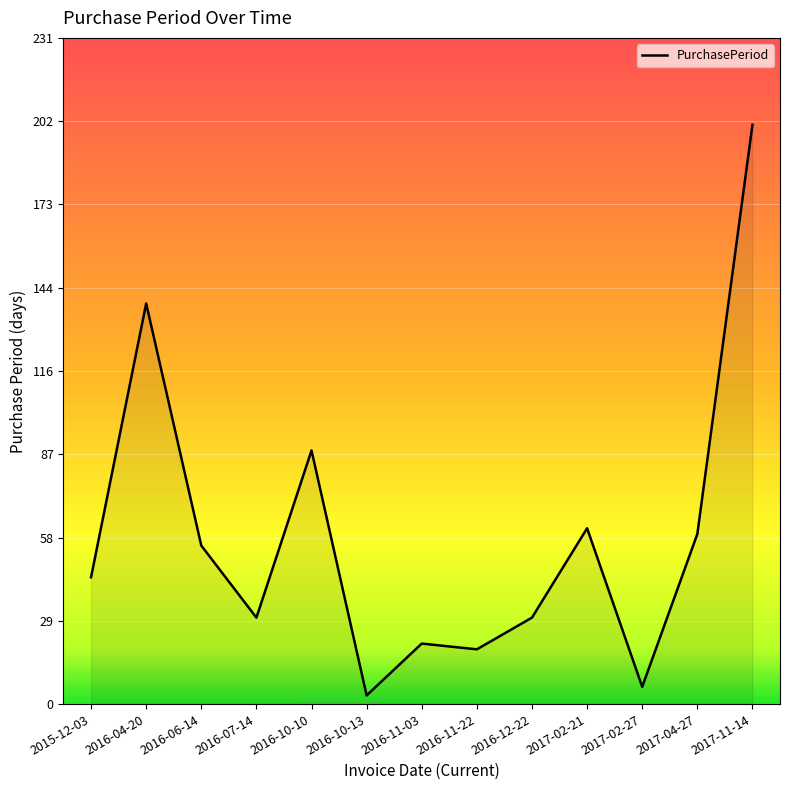

At which category does the chart reach its peak across all series?

2017-11-14